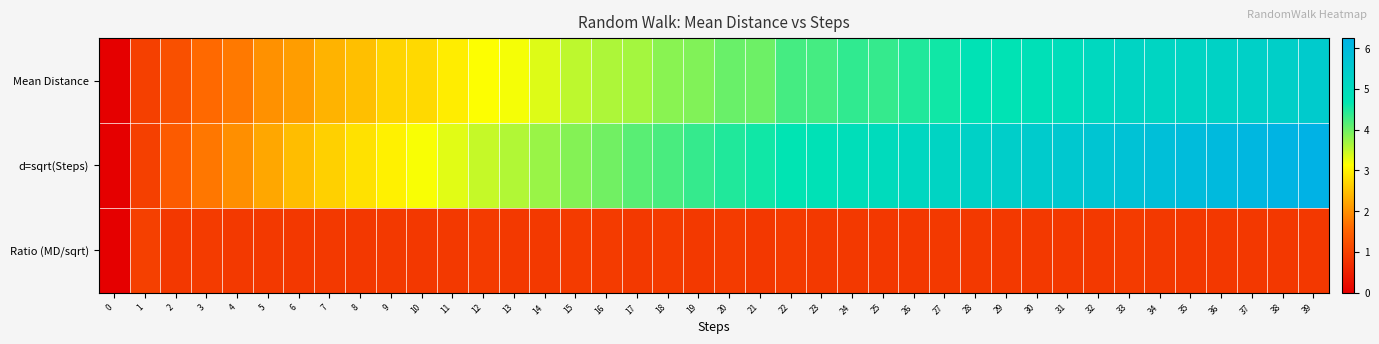

What is the difference between the highest and lowest values at 32?

4.8